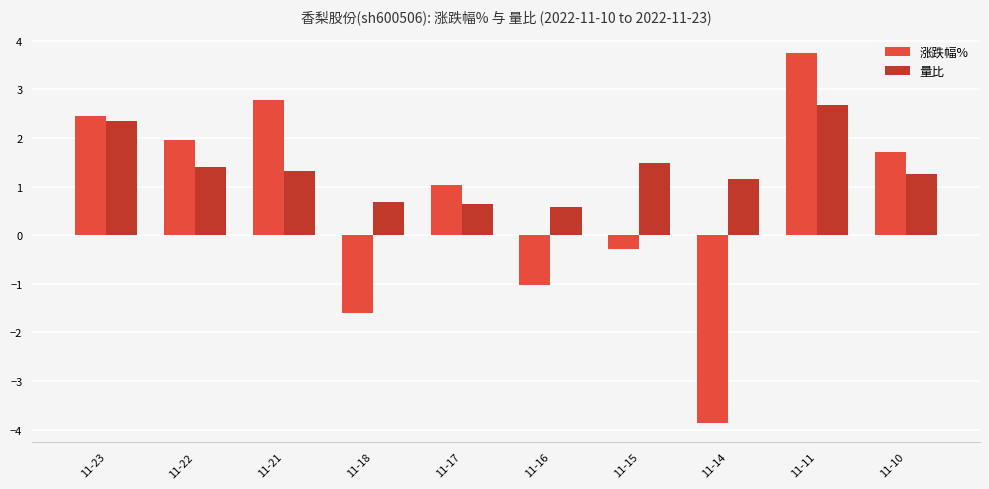

Which series has the largest range (max minus min)?

涨跌幅%